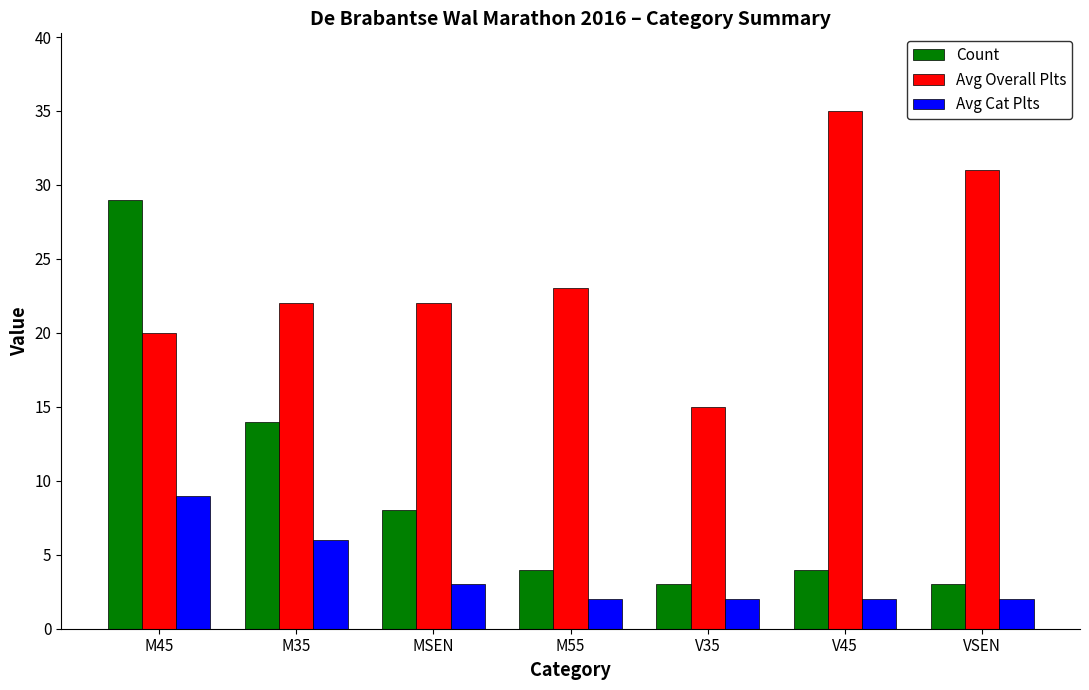

What is the label of the 4th bar from the right?

M55